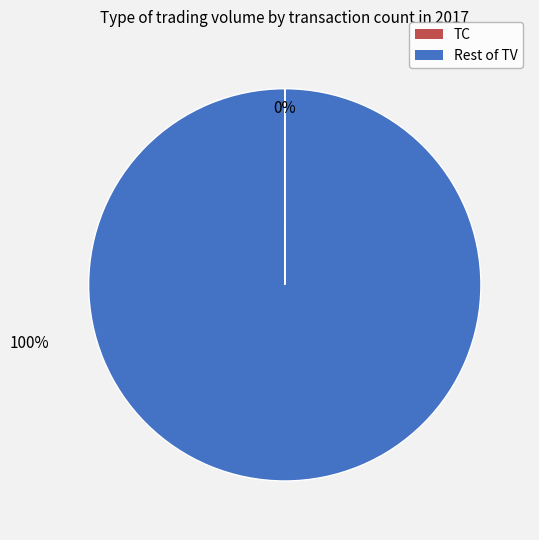

To the nearest percent, what is the difference between the largest and smallest slice percentages?

100%